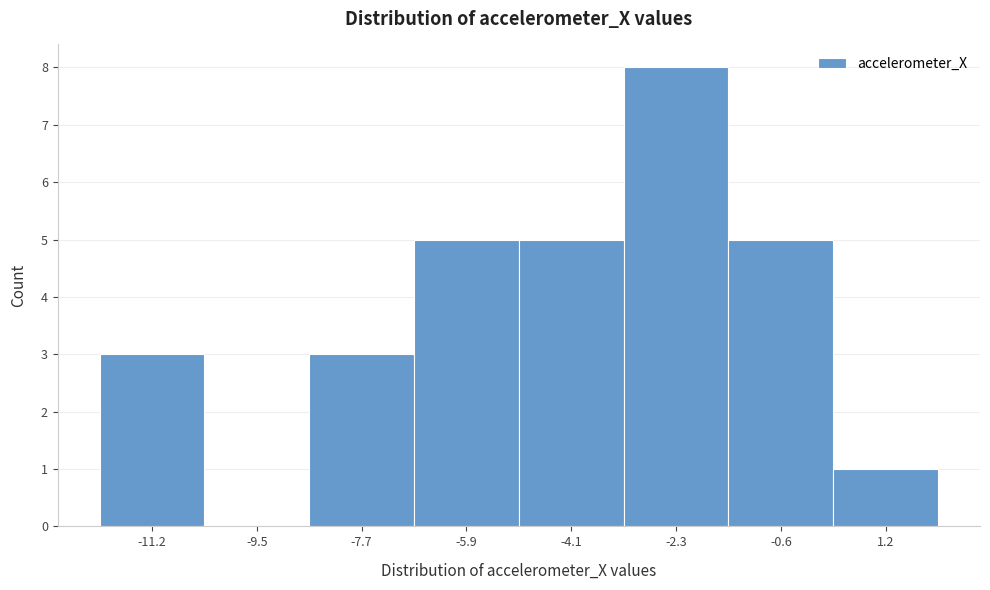

Reading left to right, what are all the values shown in this chart?

-11.2=3	-9.5=0	-7.7=3	-5.9=5	-4.1=5	-2.3=8	-0.6=5	1.2=1